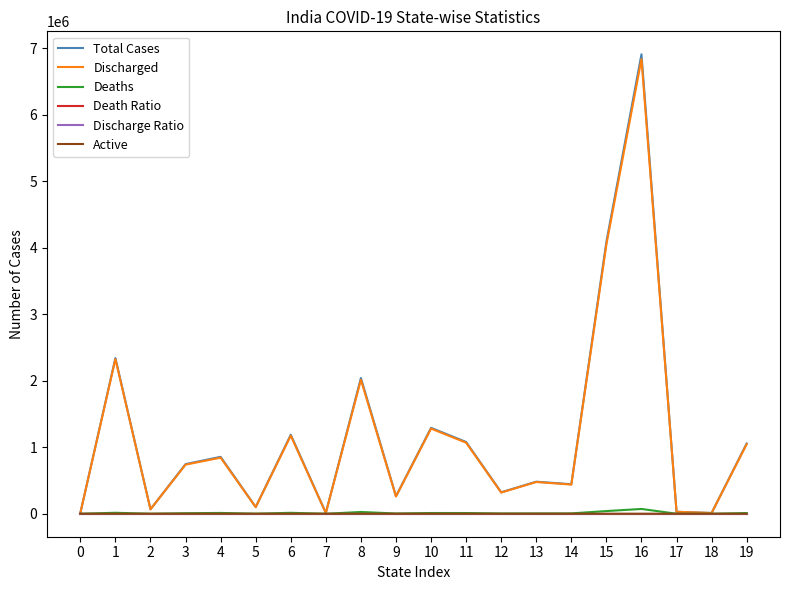

What is the difference between the second highest and second lowest values in the Active series?

18.0